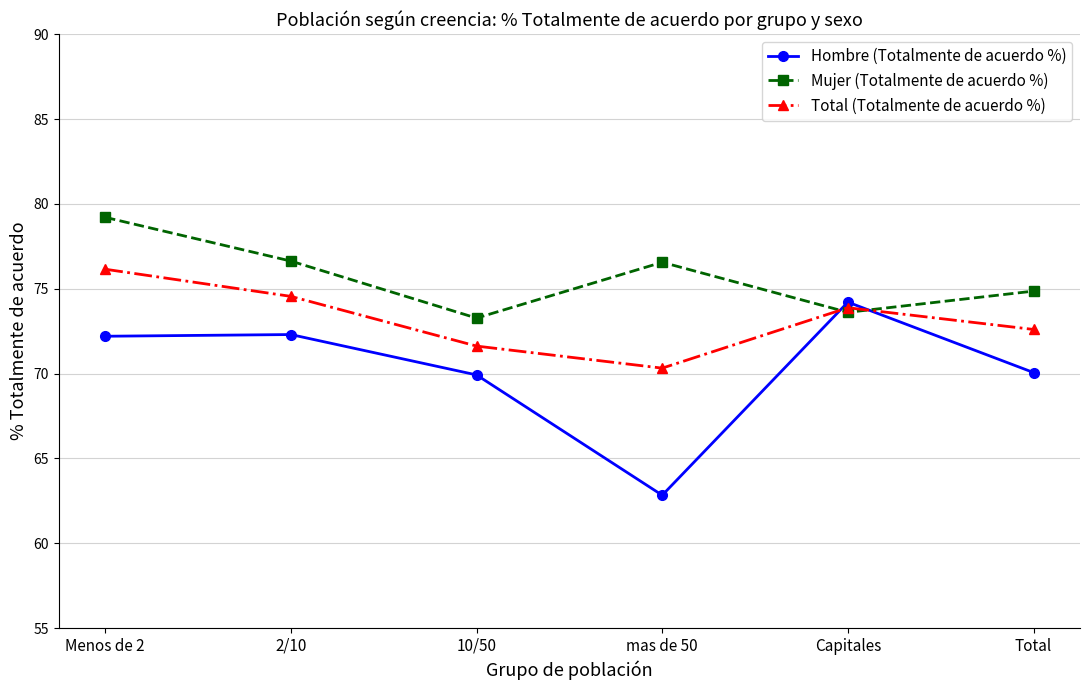

Which category has the highest value in the Hombre (Totalmente de acuerdo %) series?

Capitales